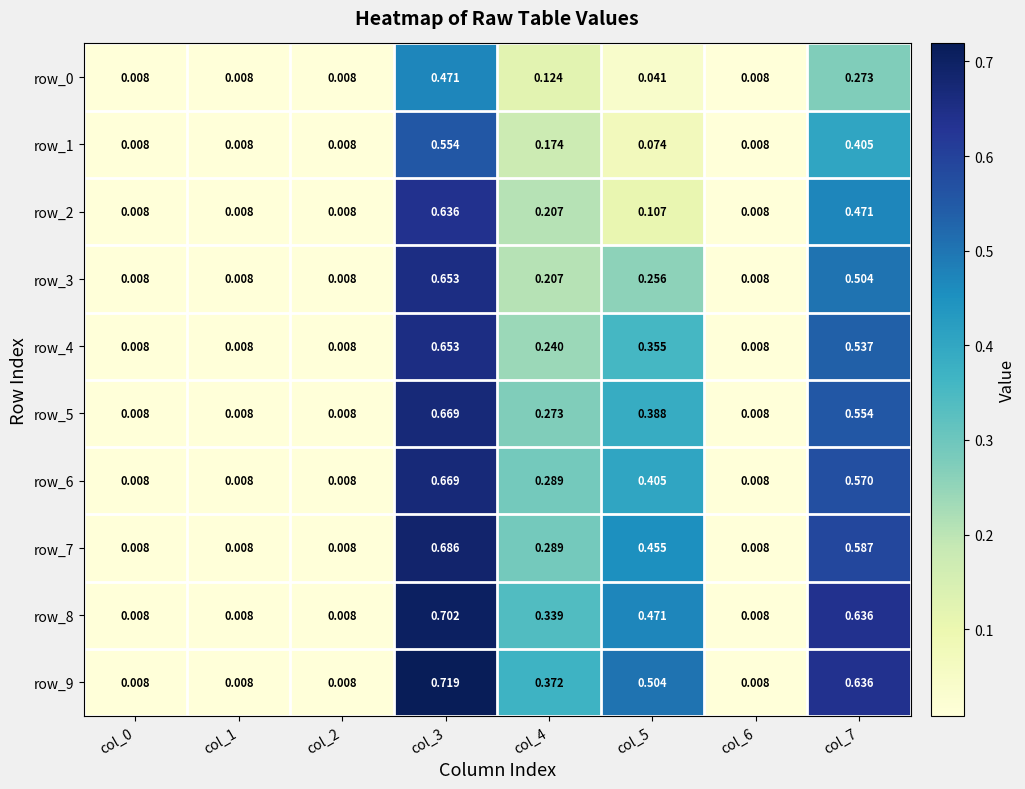

Is the value of row_0 at col_2 greater than the value of row_3 at col_7?

No